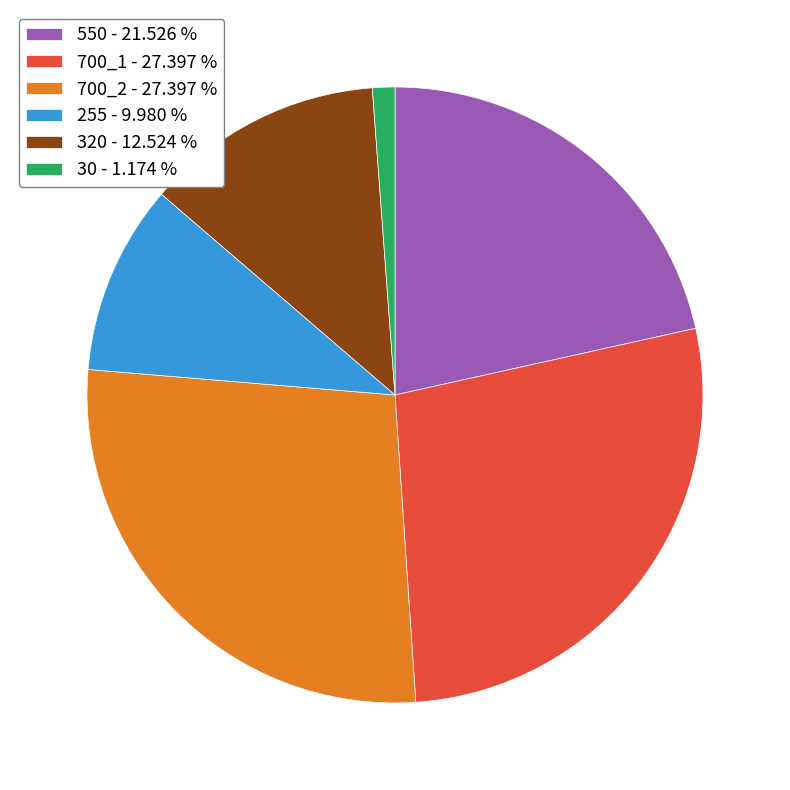

Do 550 - 21.526 % and 700_2 - 27.397 % together represent more than half of the pie?

No